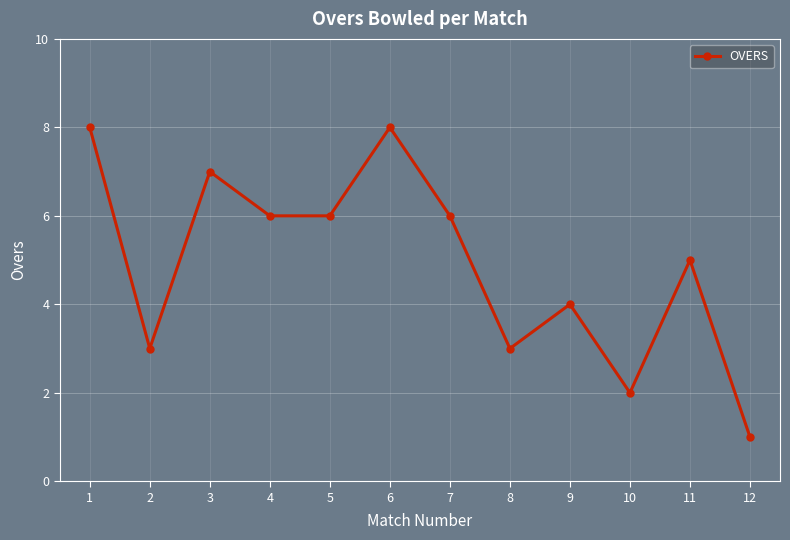

What is the sum of the values at 12 and 6?

9